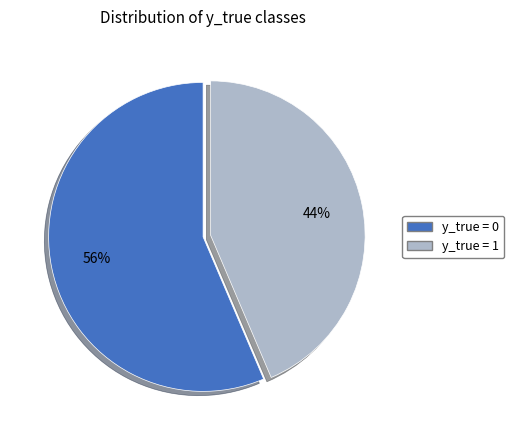

Is it true that y_true = 0 is 56% of the pie?

True